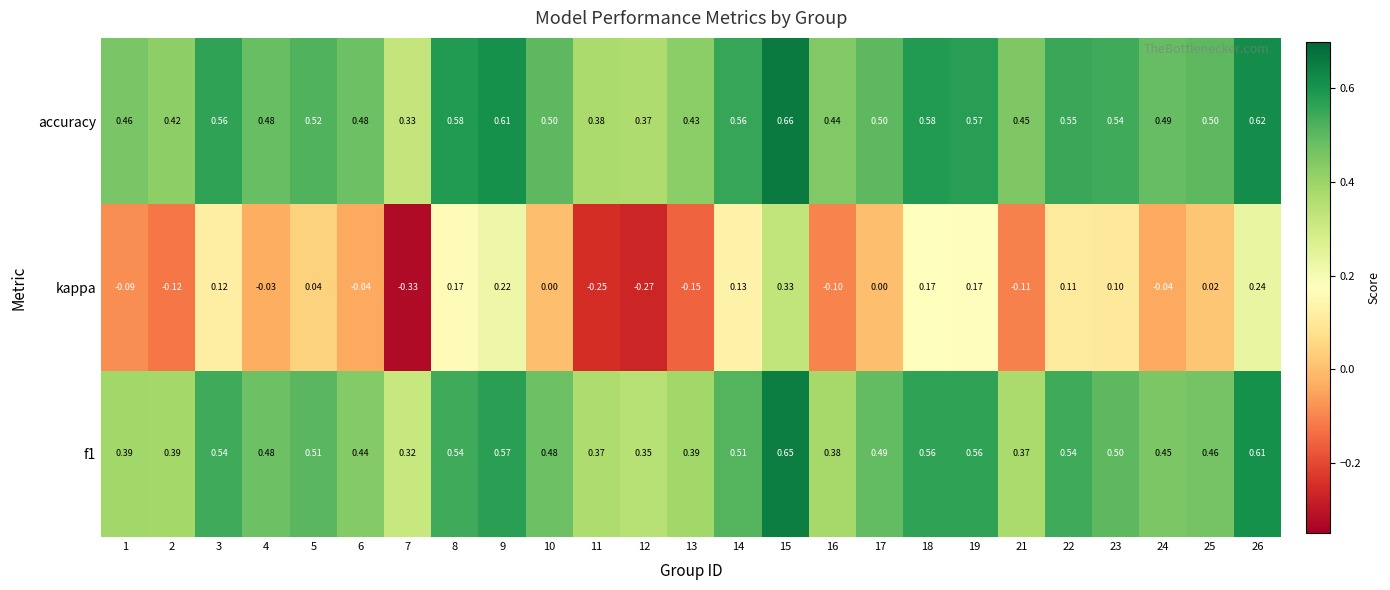

Which series has the largest range (max minus min)?

kappa